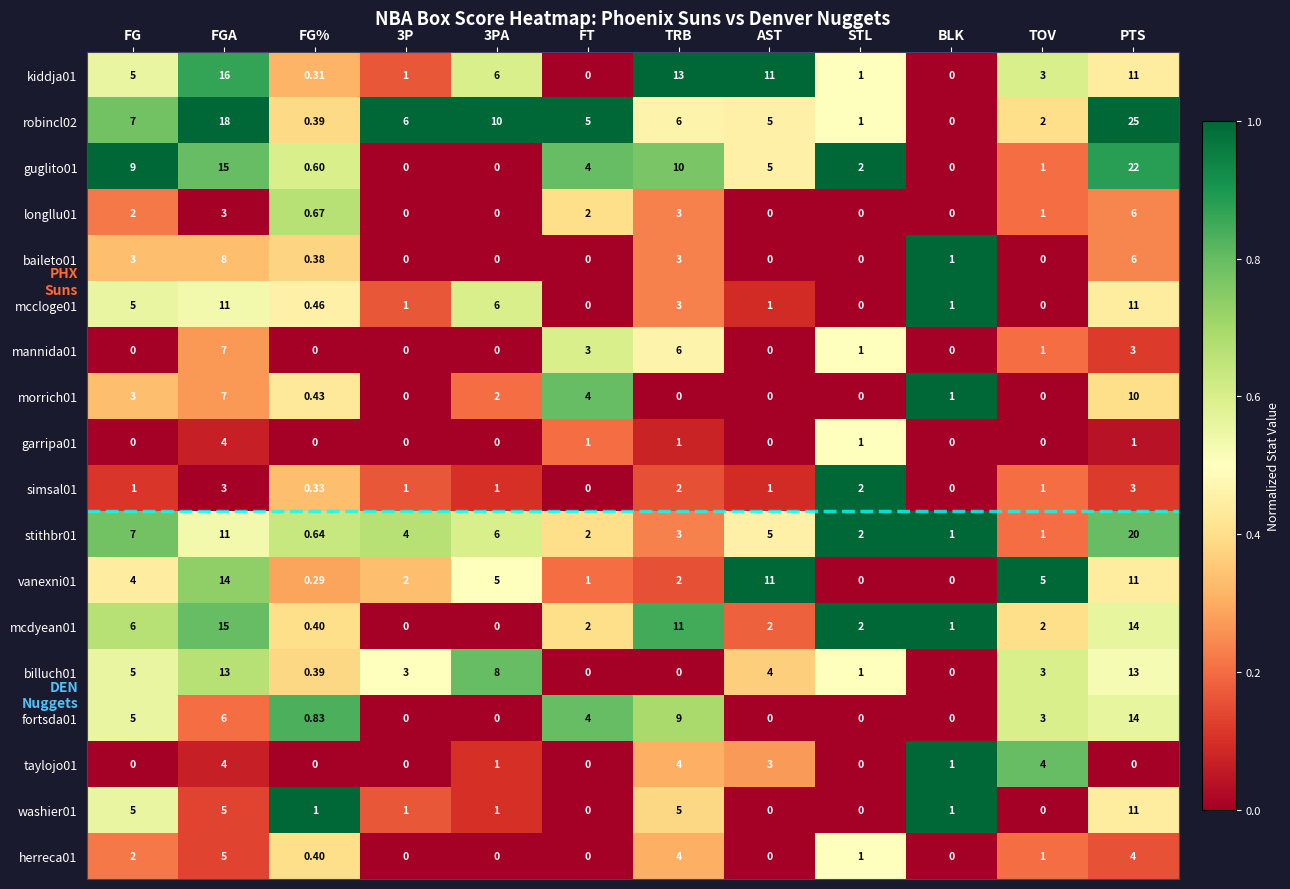

What is the total value across all series at FG%?

7.5